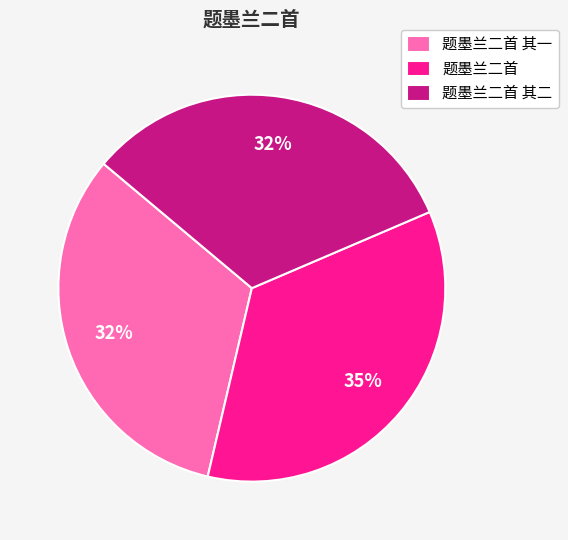

Which has a higher value, 题墨兰二首 其一 or 题墨兰二首?

题墨兰二首